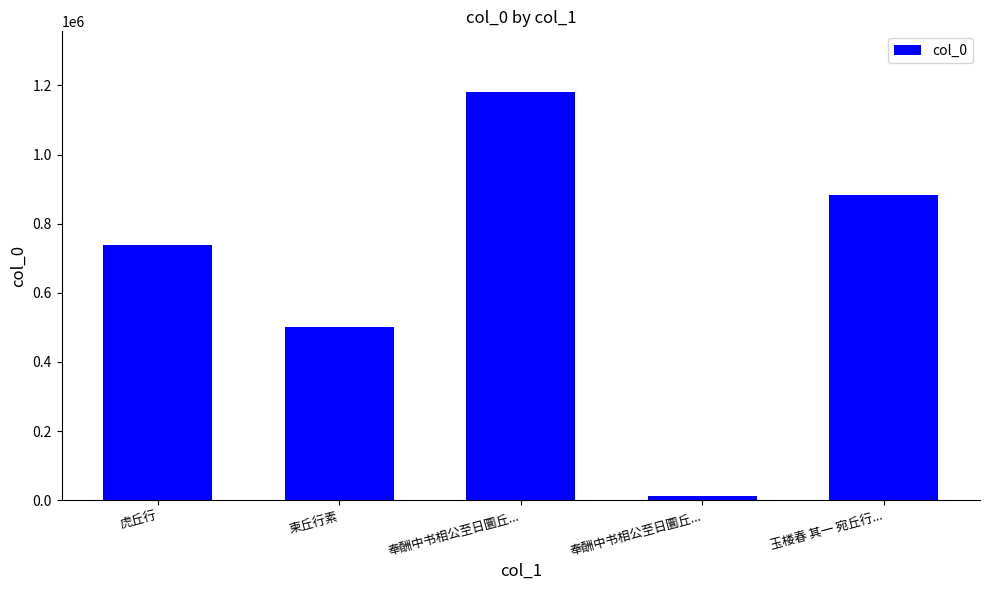

Rank the categories by value from highest to lowest.

奉酬中书相公至日圜丘..., 玉楼春 其一 宛丘行..., 虎丘行, 柬丘行素, 奉酬中书相公至日圜丘...